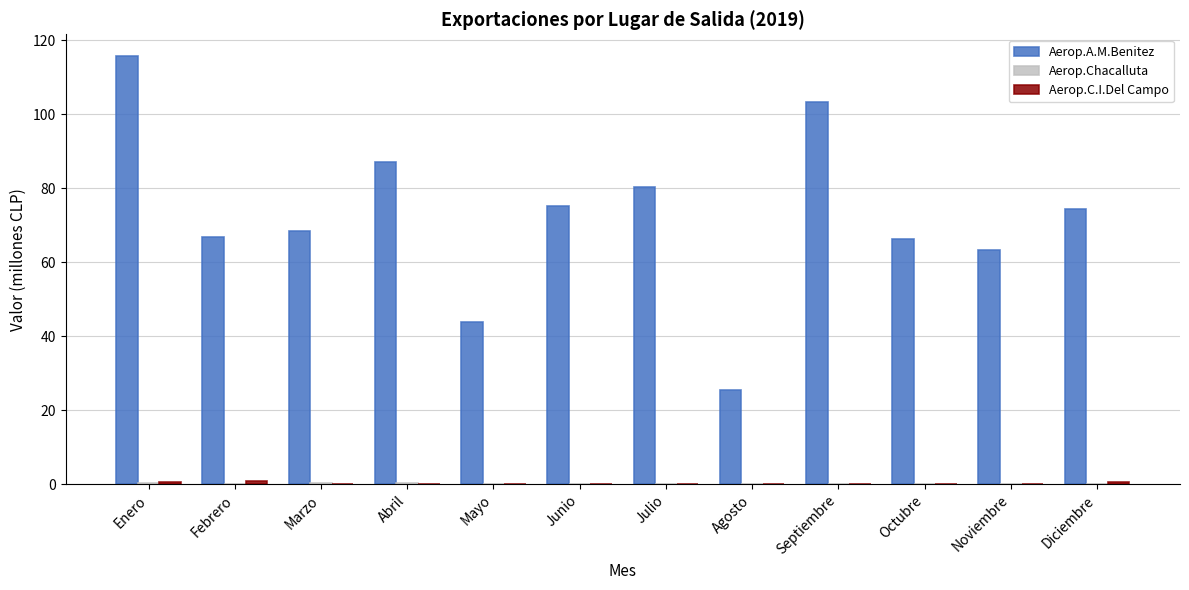

How many groups of bars are there?

12